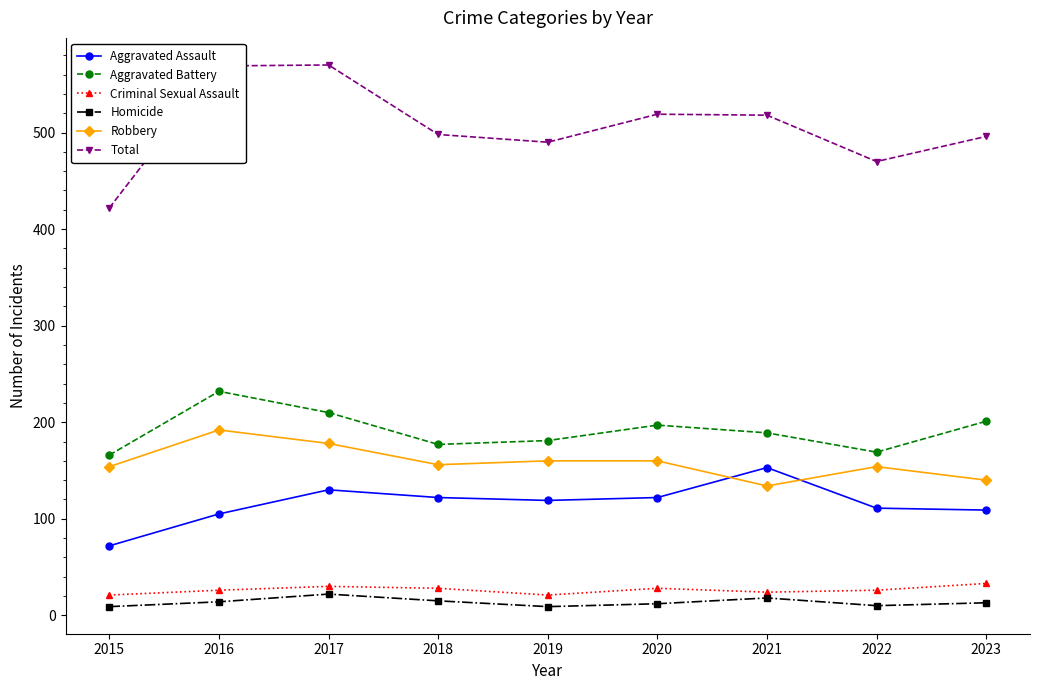

Where is the first local maximum for Robbery?

2016